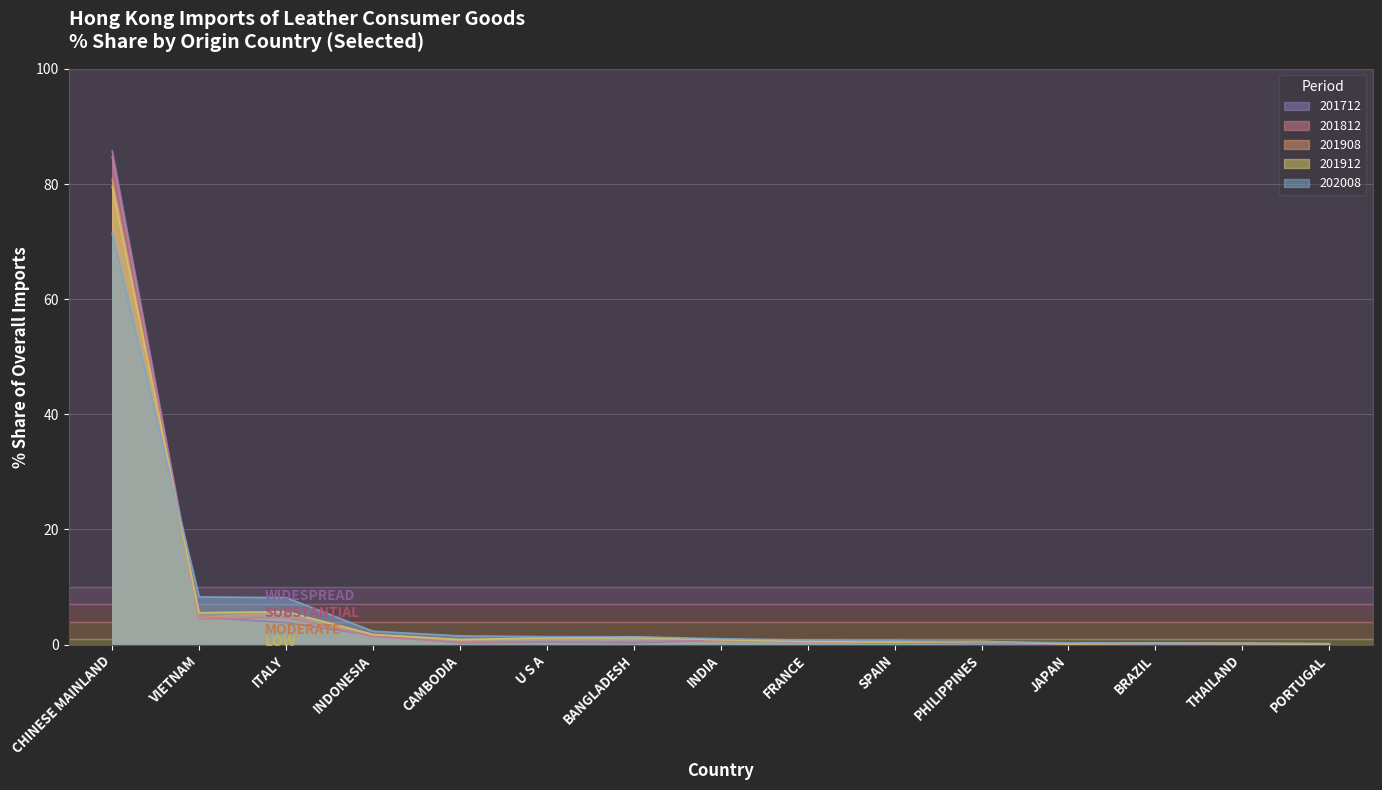

Is the value of 202008_% Share at INDONESIA greater than the value of 201912_% Share at CHINESE MAINLAND?

No